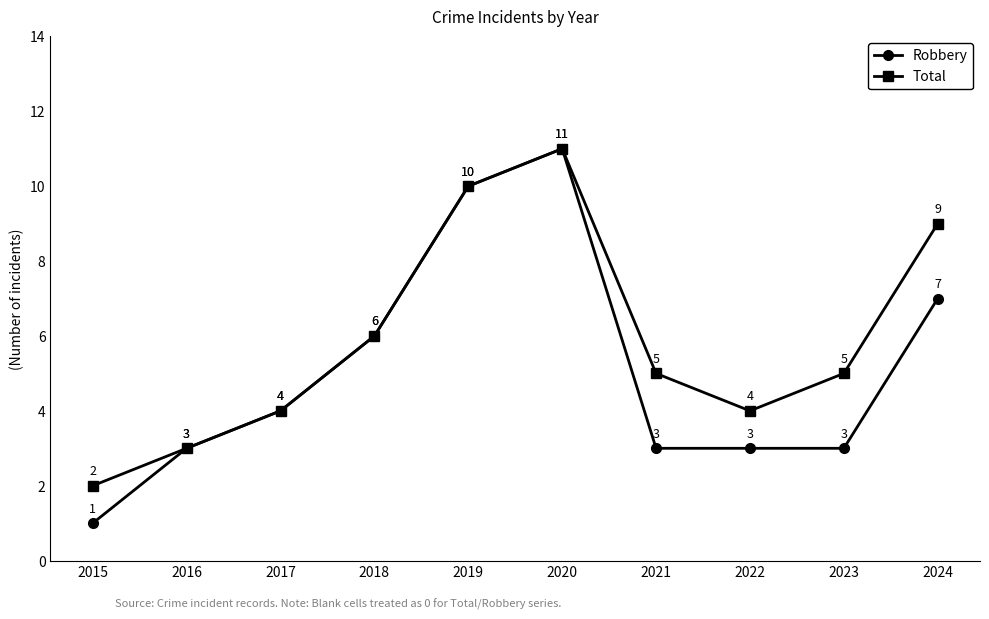

Which series has the widest spread of values?

Robbery